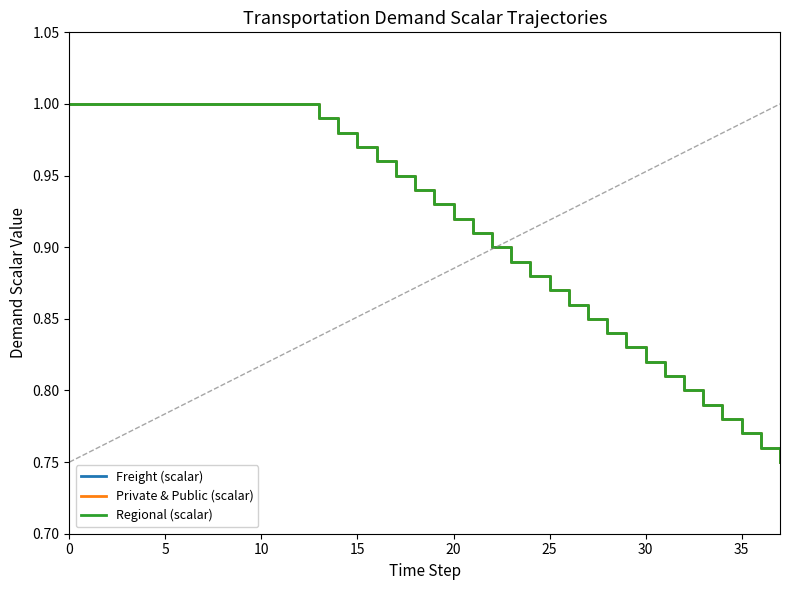

Does the chart have visible grid lines?

No